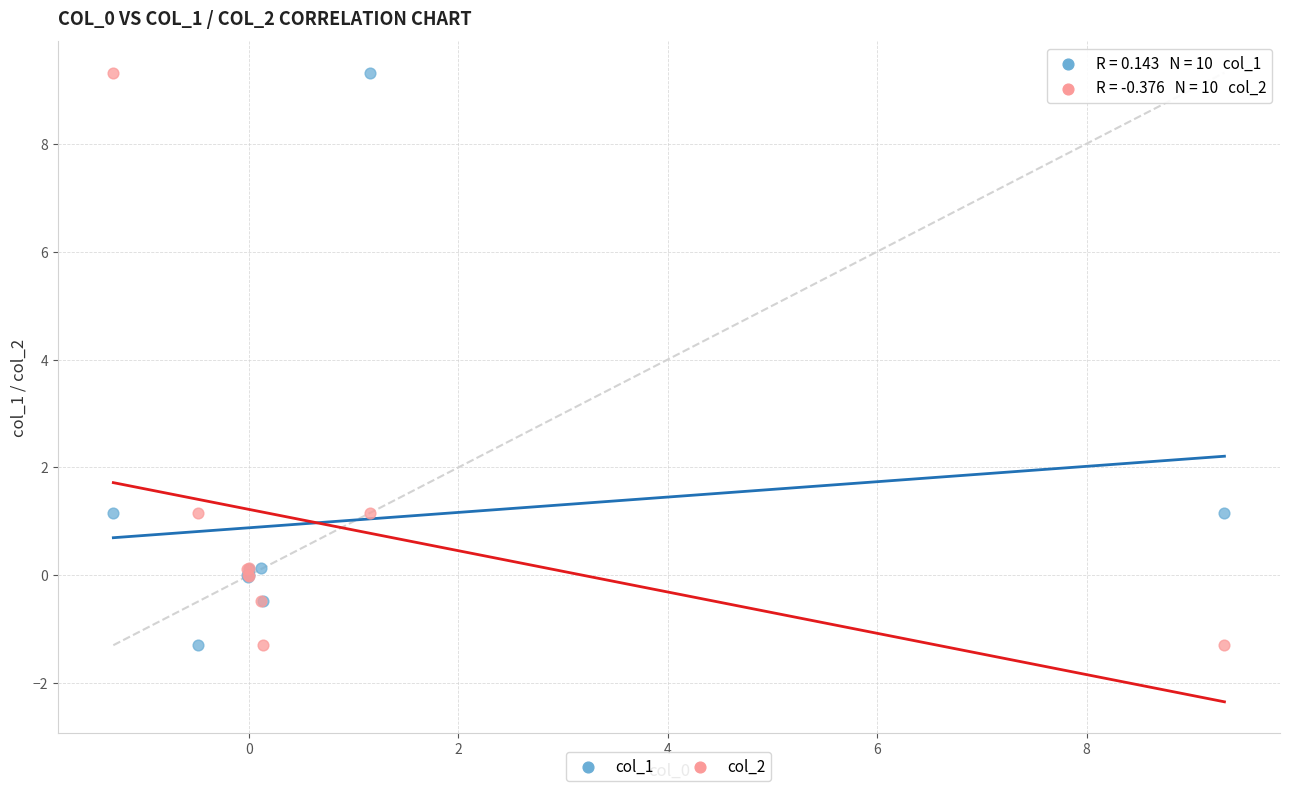

What is the X range (max minus min) for the scatter plot?

10.6